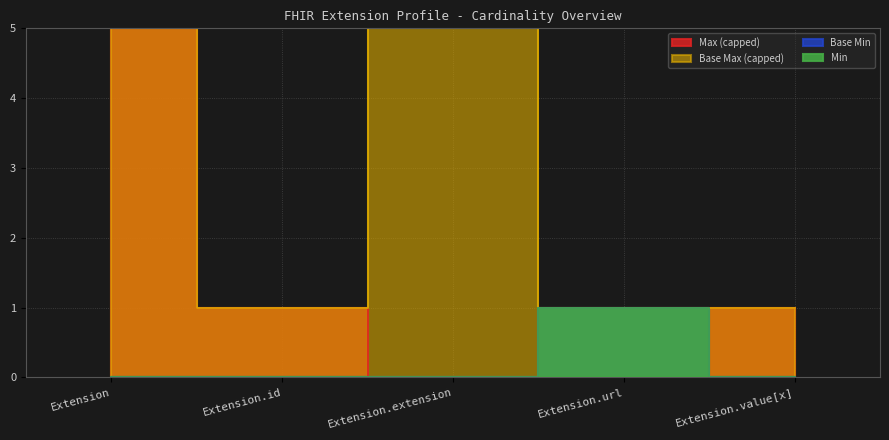

What is the lowest value of the Base Max_numeric series?

1